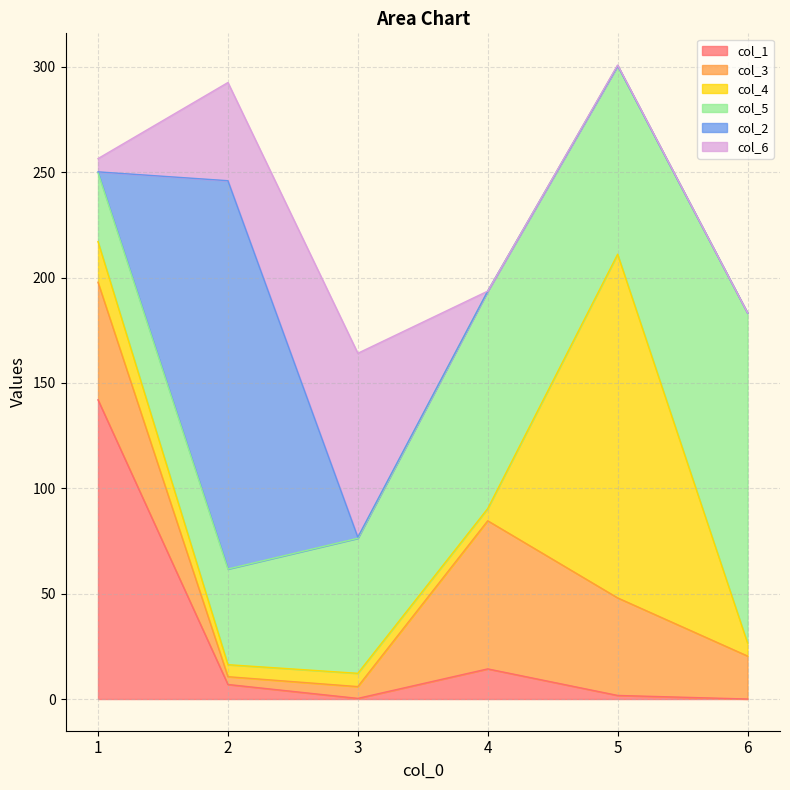

What is the sum of the col_6 values at 1 and 3?

93.6